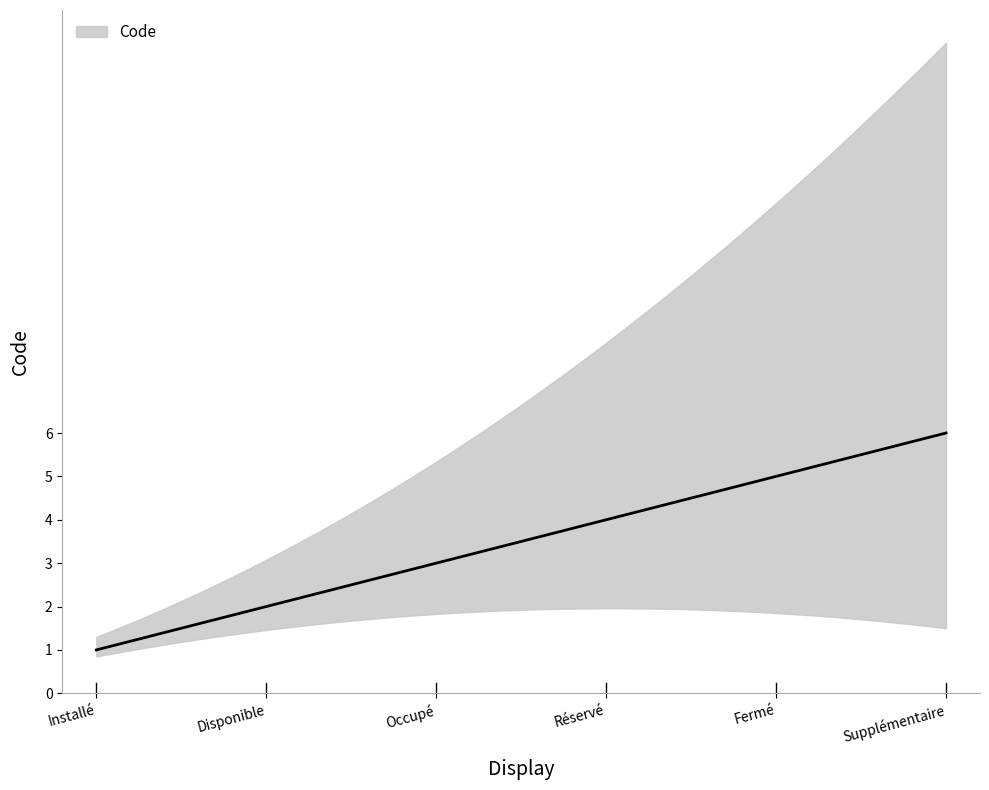

How many data points does each series have?

6